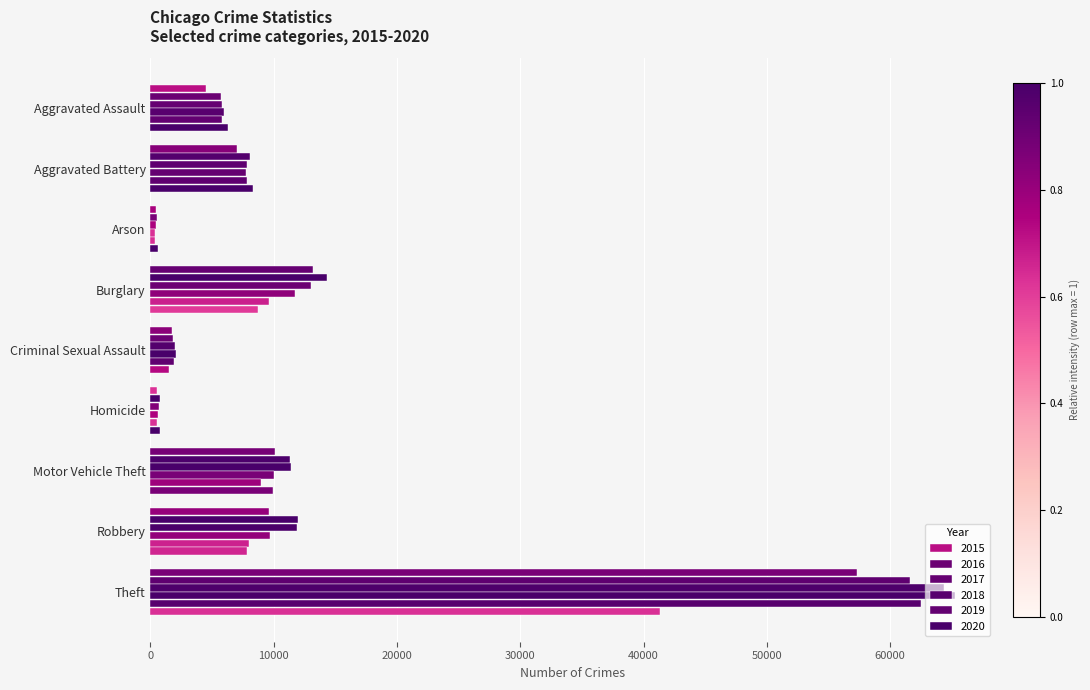

Reading left to right, extract all data points from this chart.

2015: Aggravated Assault=4480	Aggravated Battery=7019	Arson=448	Burglary=13184	Criminal Sexual Assault=1708	Homicide=496	Motor Vehicle Theft=10068	Robbery=9638	Theft=57352
2016: Aggravated Assault=5713	Aggravated Battery=8085	Arson=515	Burglary=14289	Criminal Sexual Assault=1866	Homicide=786	Motor Vehicle Theft=11285	Robbery=11960	Theft=61623
2017: Aggravated Assault=5793	Aggravated Battery=7845	Arson=444	Burglary=13001	Criminal Sexual Assault=1990	Homicide=672	Motor Vehicle Theft=11380	Robbery=11881	Theft=64386
2018: Aggravated Assault=6002	Aggravated Battery=7734	Arson=373	Burglary=11747	Criminal Sexual Assault=2047	Homicide=588	Motor Vehicle Theft=9985	Robbery=9681	Theft=65289
2019: Aggravated Assault=5841	Aggravated Battery=7858	Arson=376	Burglary=9638	Criminal Sexual Assault=1927	Homicide=499	Motor Vehicle Theft=8978	Robbery=7995	Theft=62498
2020: Aggravated Assault=6265	Aggravated Battery=8320	Arson=588	Burglary=8758	Criminal Sexual Assault=1500	Homicide=787	Motor Vehicle Theft=9959	Robbery=7855	Theft=41346